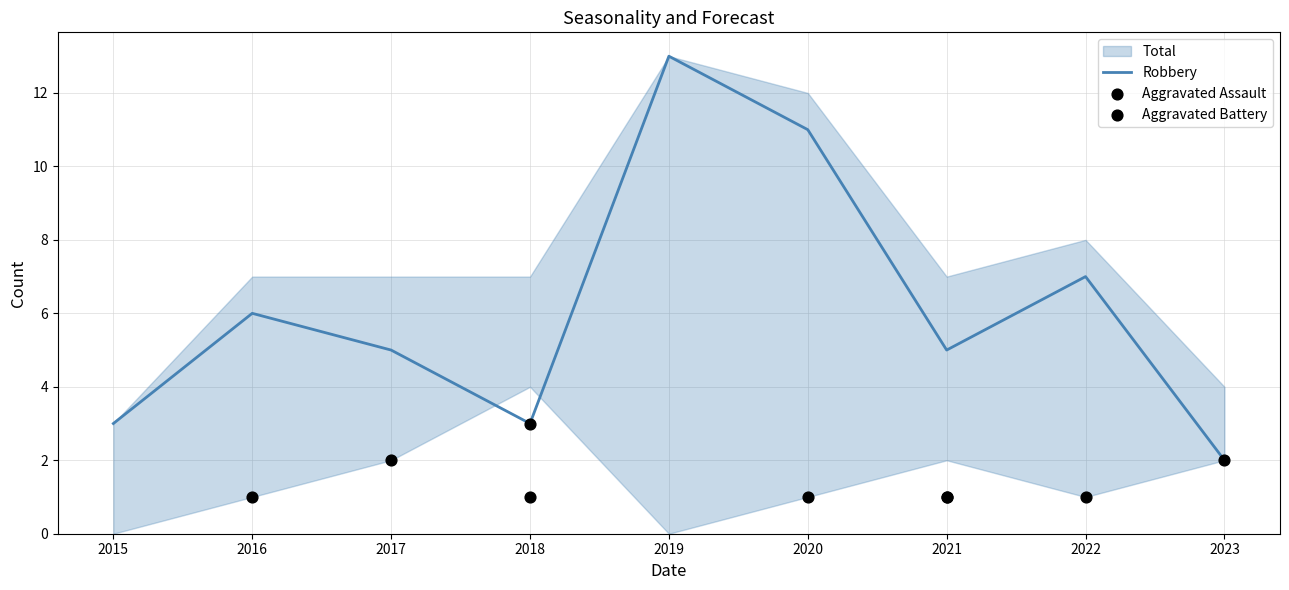

What are all the series names shown in the legend?

Aggravated Assault, Aggravated Battery, Robbery, Total